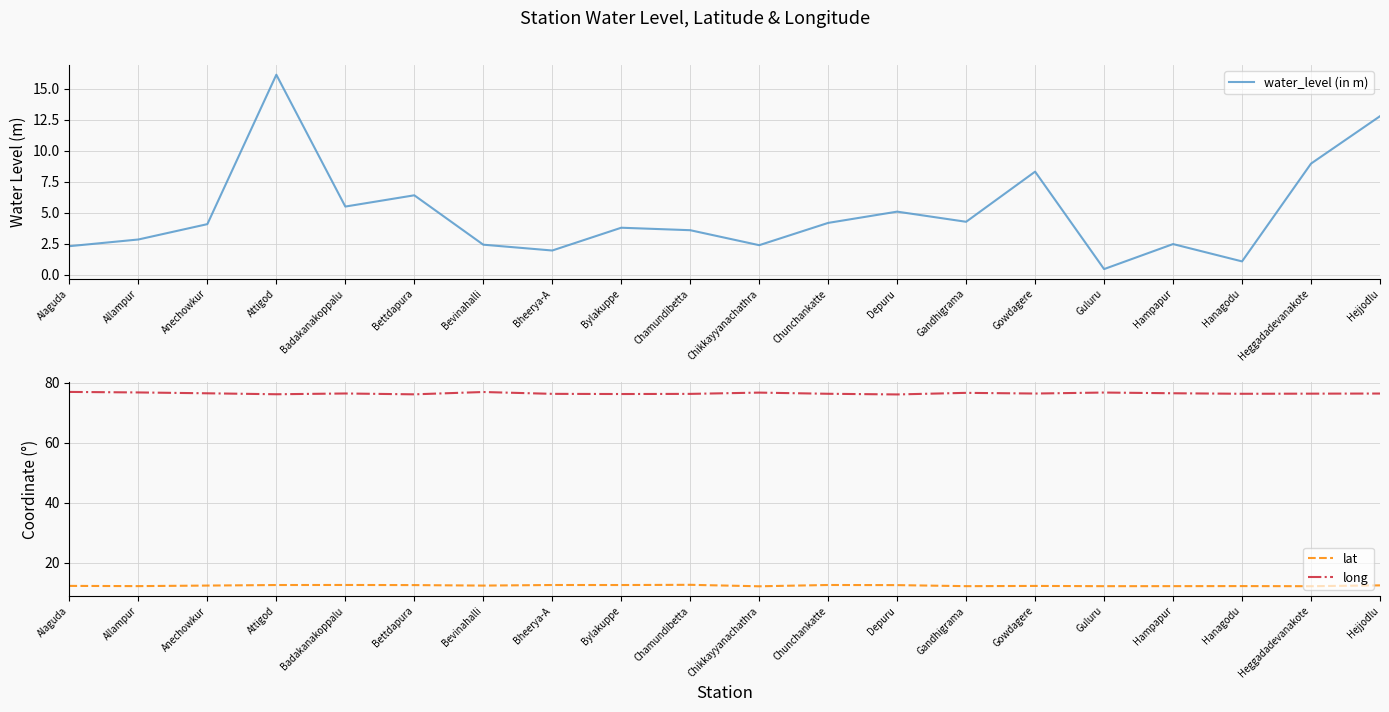

Rank the series at Gandhigrama from highest to lowest value.

long, lat, water_level (in m)